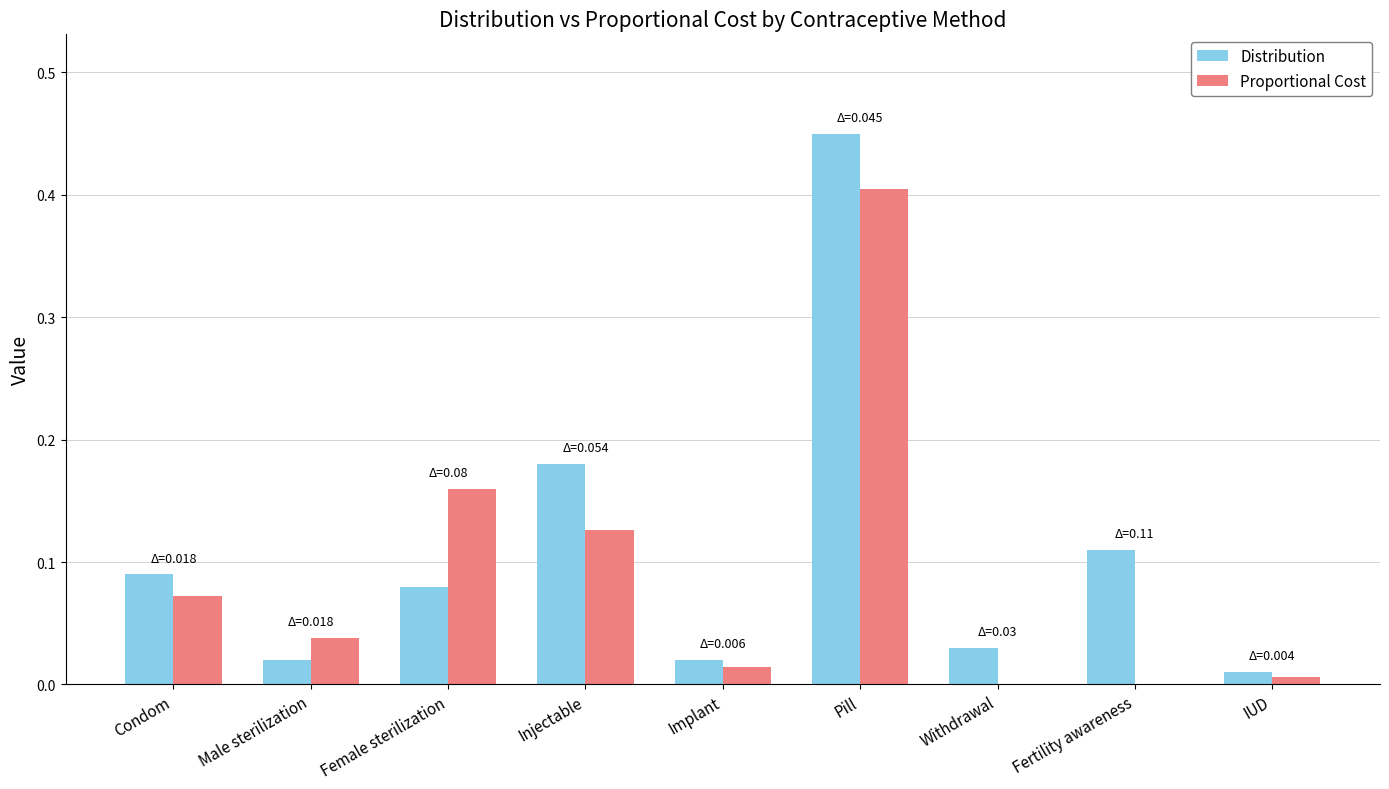

At which label does Proportional Cost reach its peak?

Pill